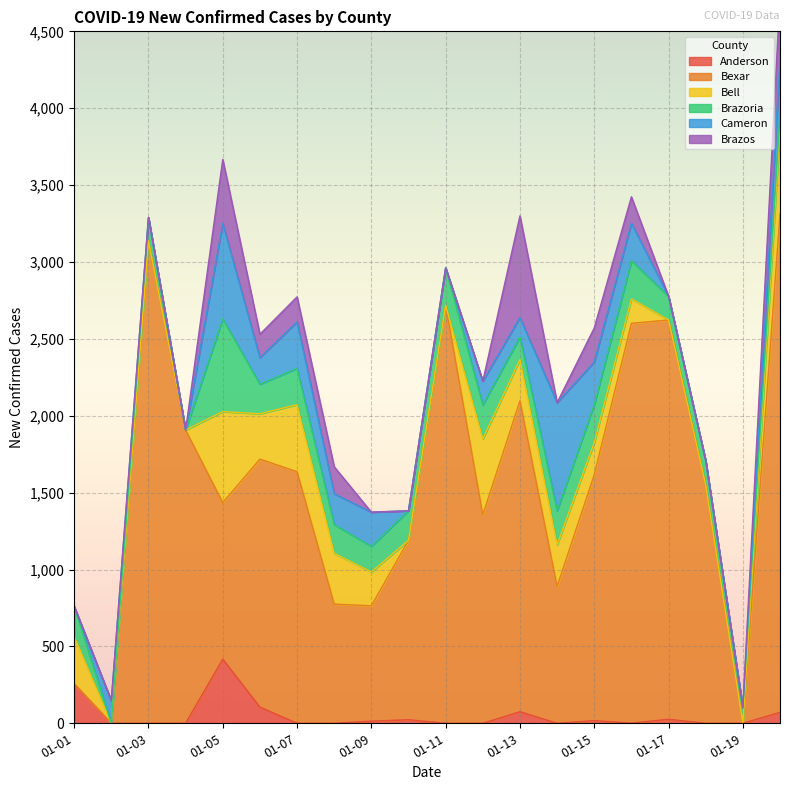

How many distinct data groups are displayed?

6